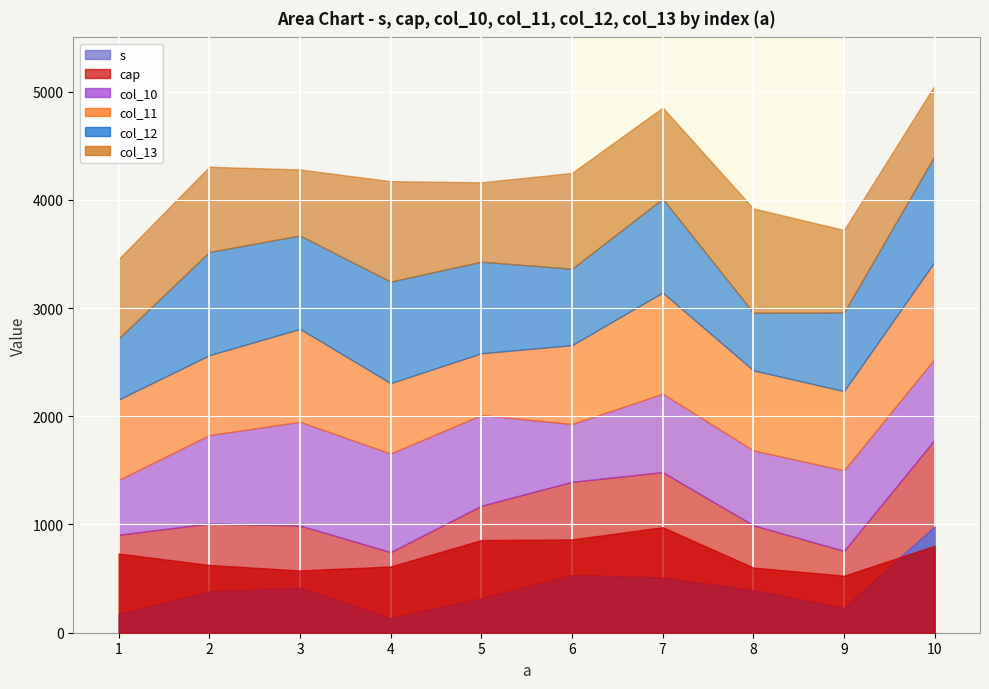

Is it true that col_13 equals 734 at 1?

True